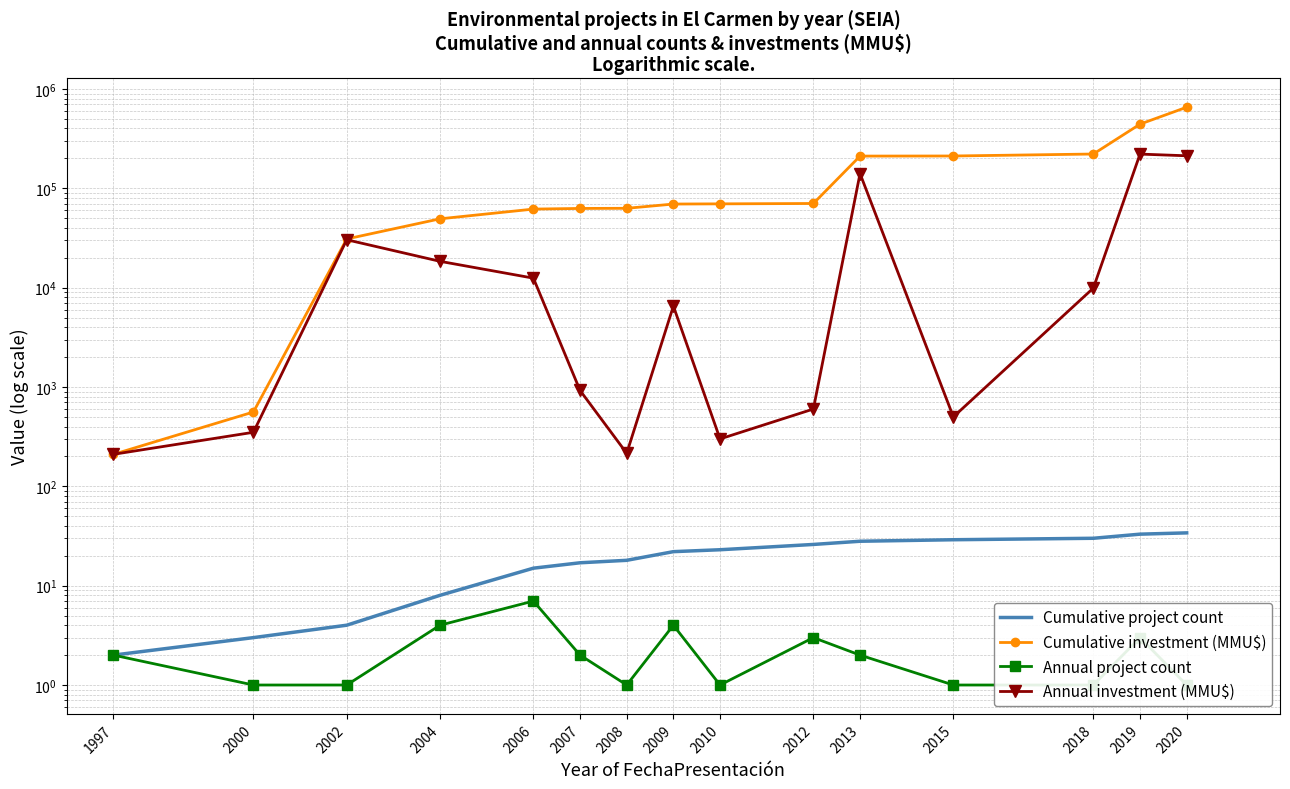

True or false: Annual project count has a value of 7 at 2006.

True